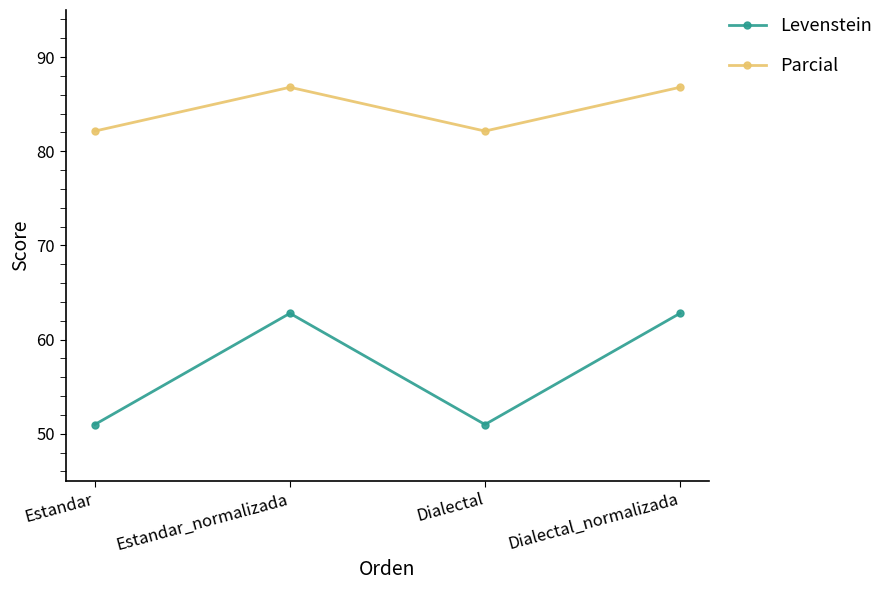

Reading left to right, transcribe all the data shown in this chart.

Levenstein: 51.0	62.8	51.0	62.8
Parcial: 82.1	86.8	82.1	86.8